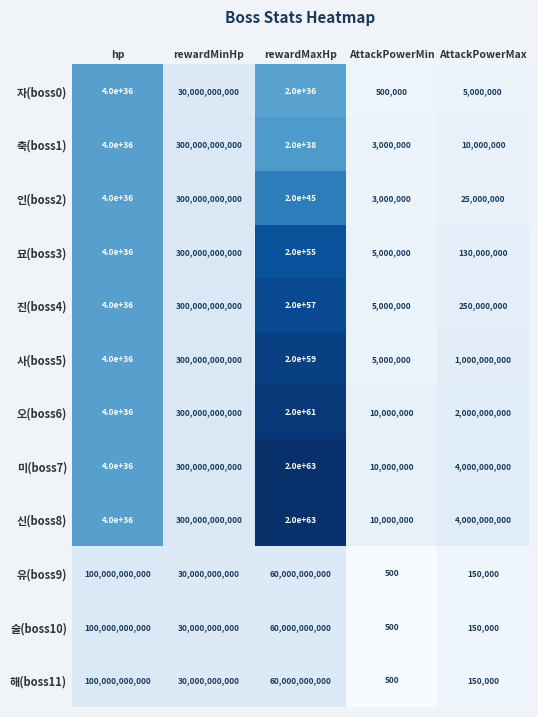

At which category is the sum across all series the highest?

rewardMaxHp